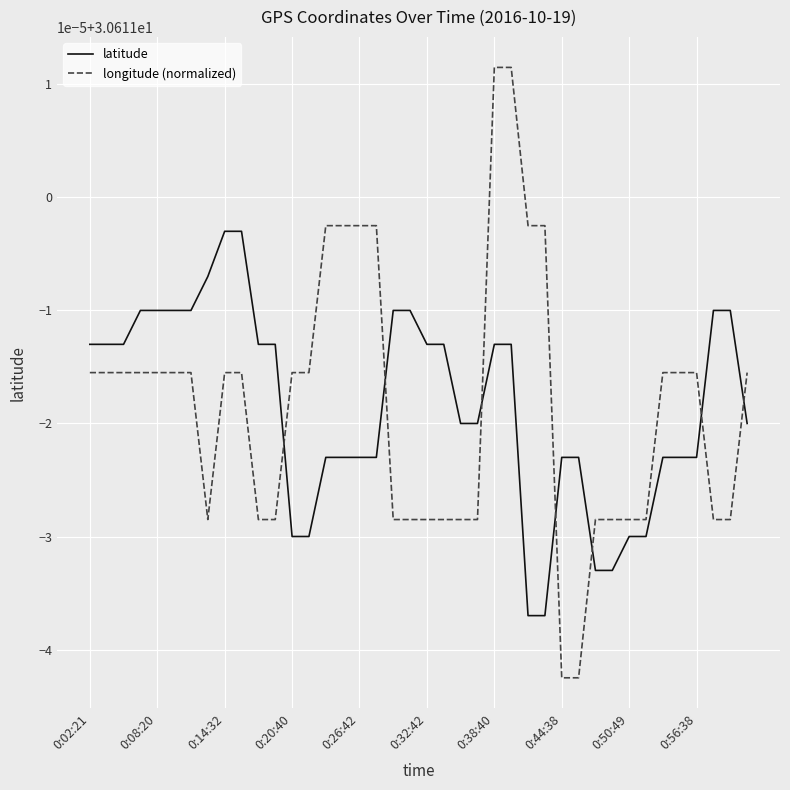

Does the chart display data point markers on the line(s)?

No